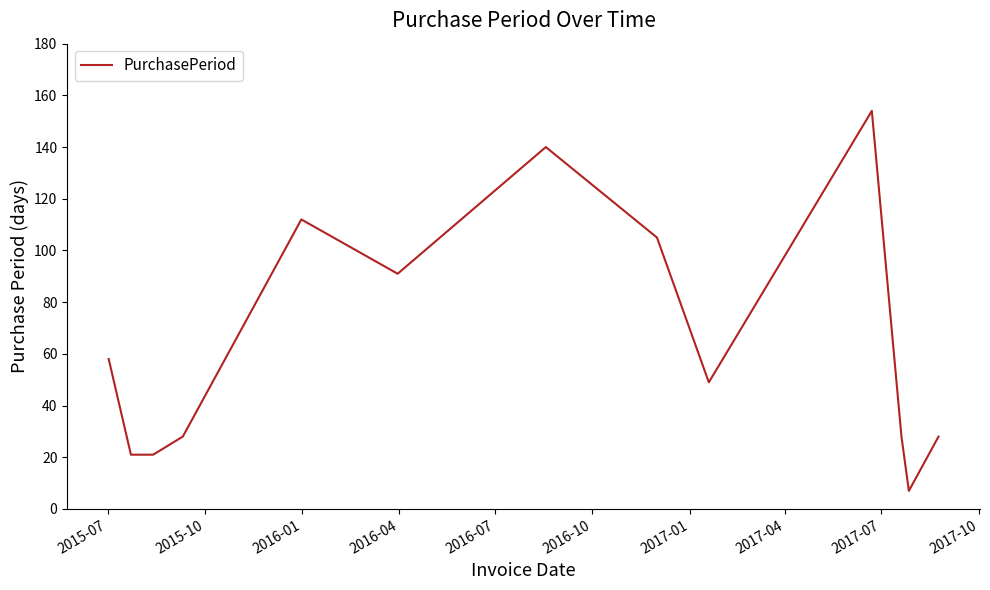

What is the difference between the maximum and minimum values?

147